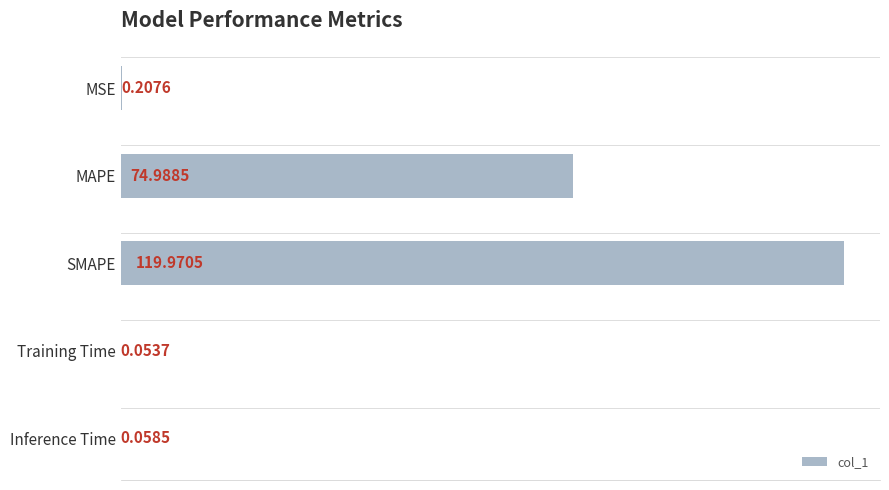

Which category has the highest value across all series?

SMAPE